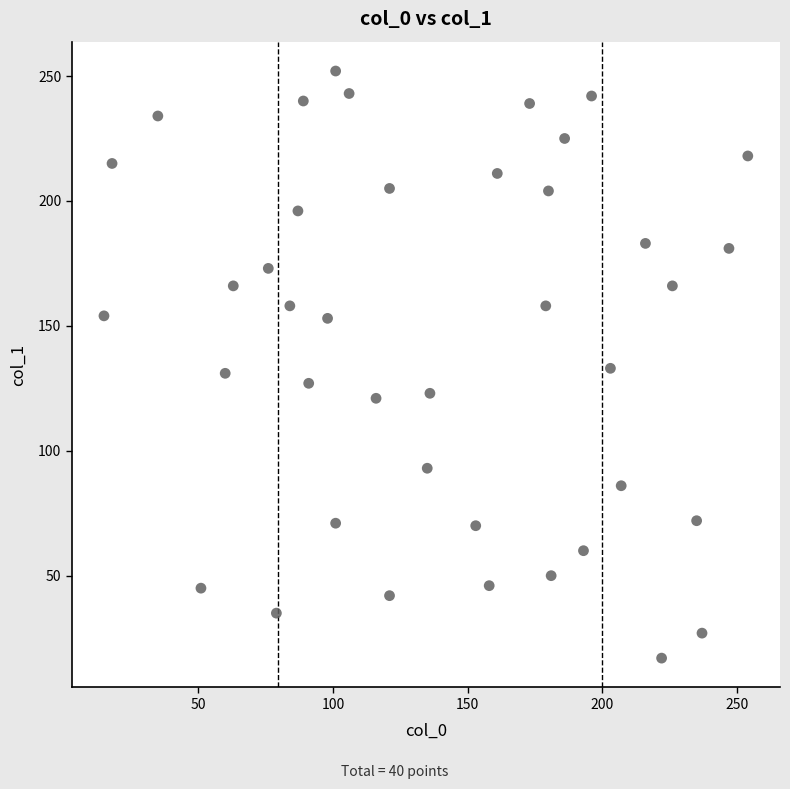

What is the range of X values (max minus min)?

239